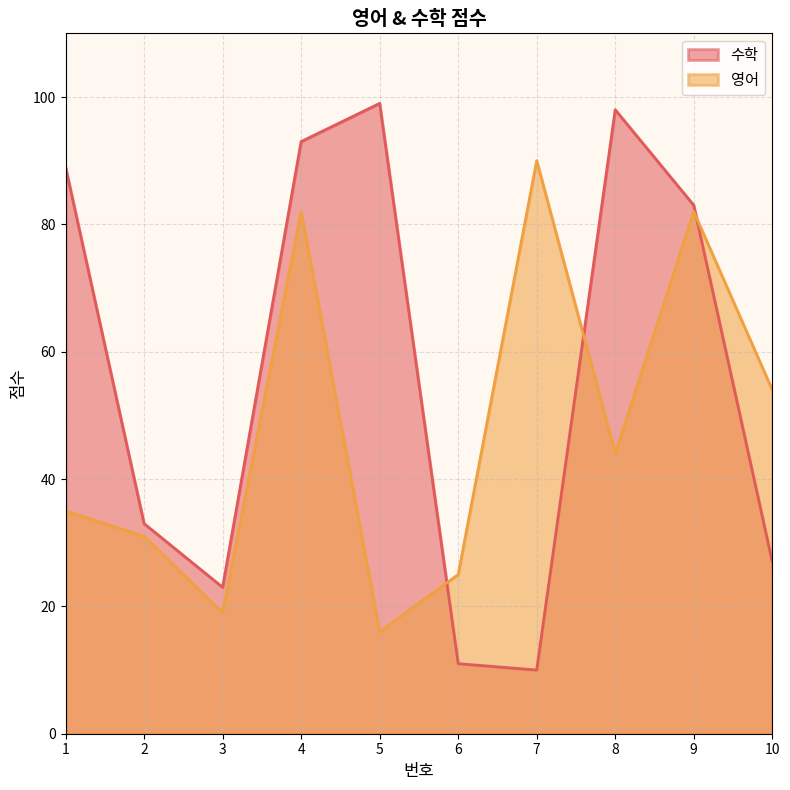

How many interior local peaks does the 수학 series have?

2